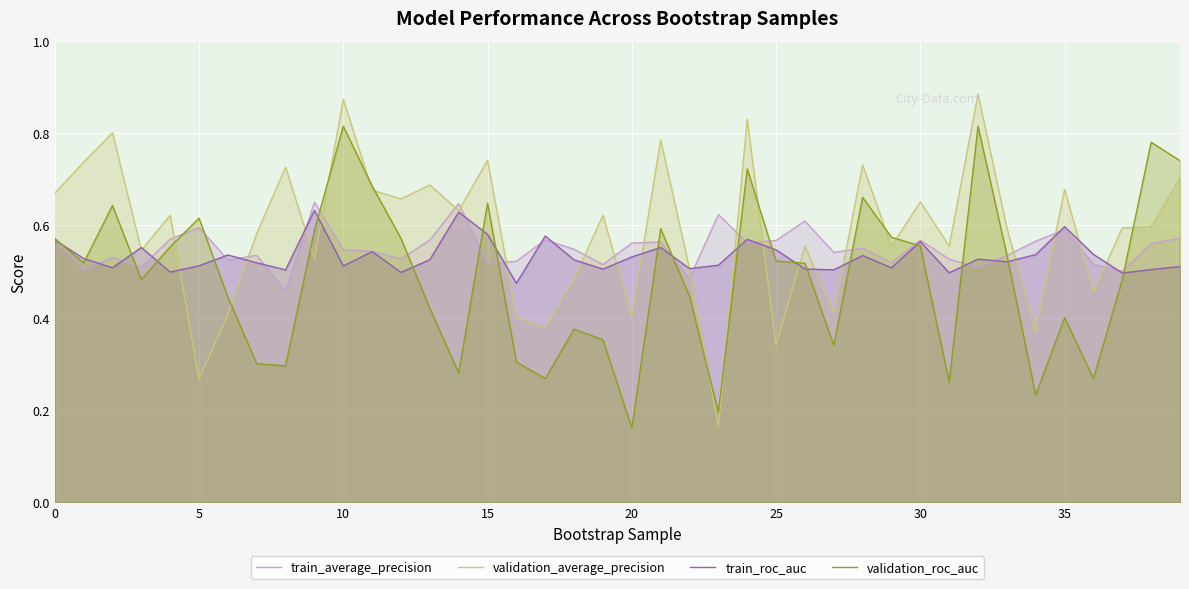

How many distinct data groups are displayed?

4